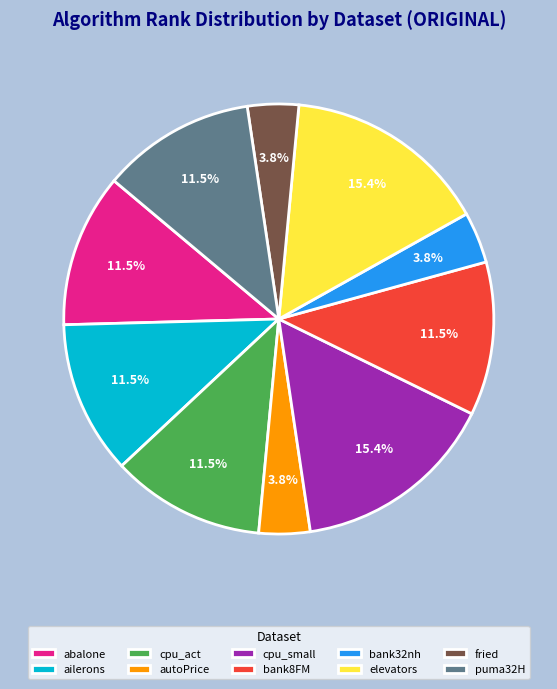

Count the number of slices in the pie.

10